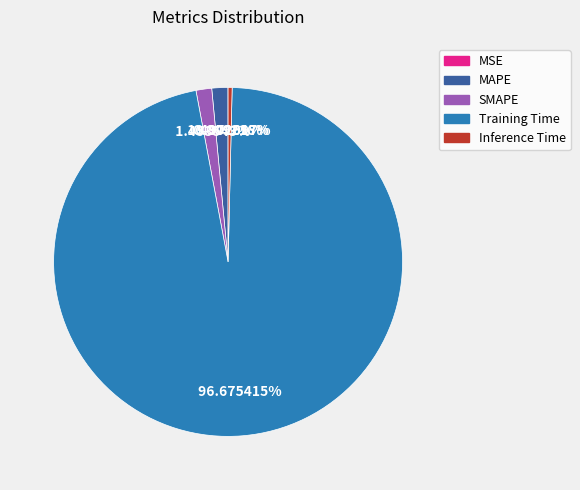

What is the largest slice in the pie chart?

Training Time